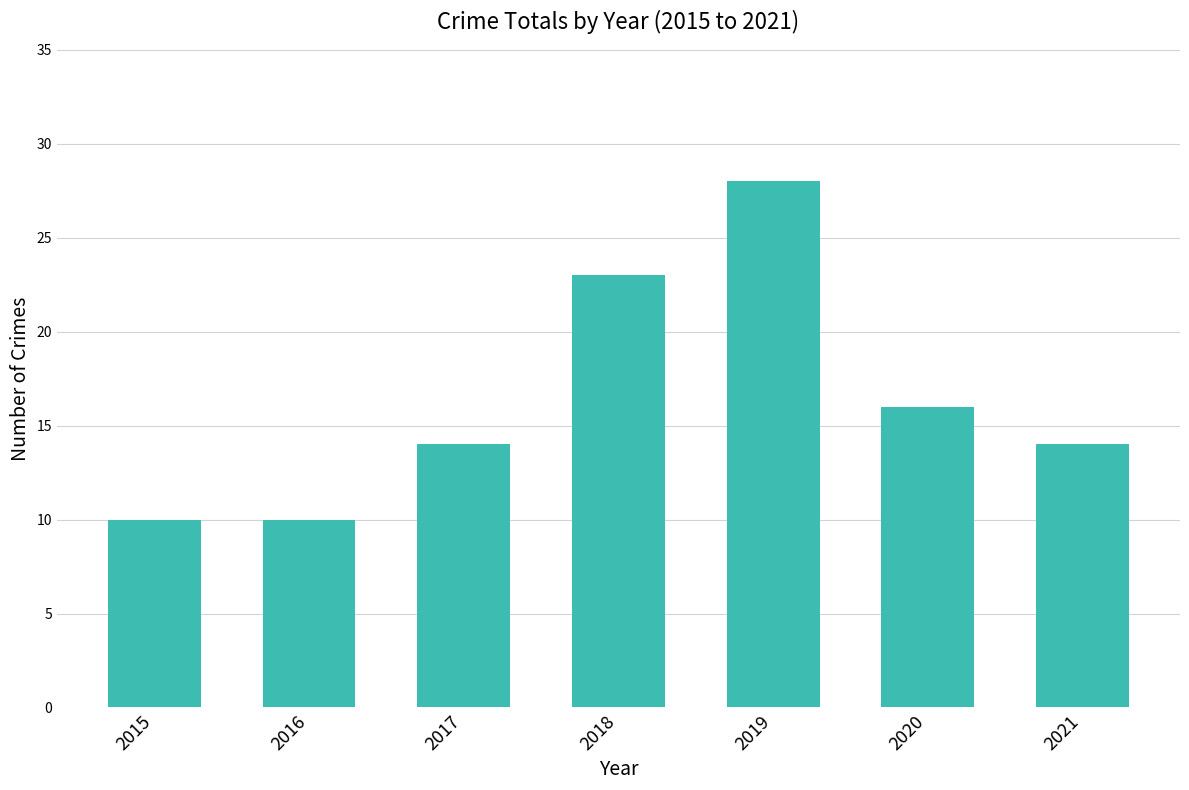

What is the sum of all values?

115